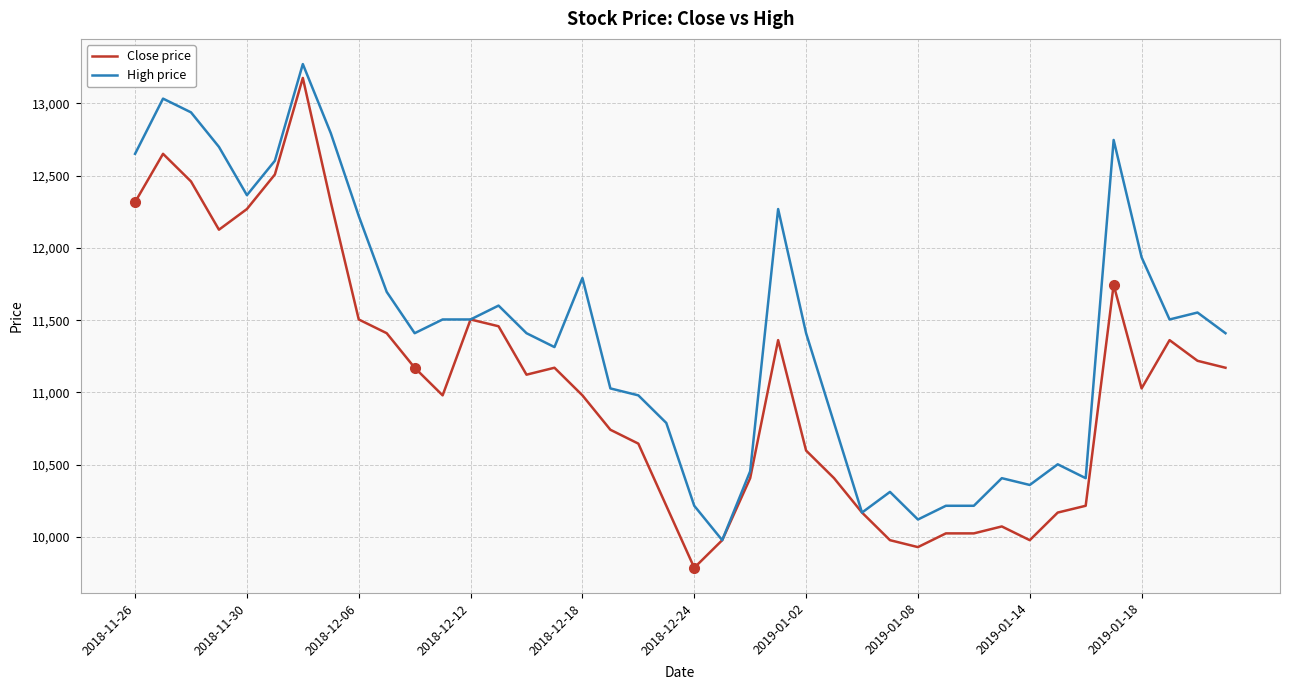

Which series has the widest spread of values?

Close price